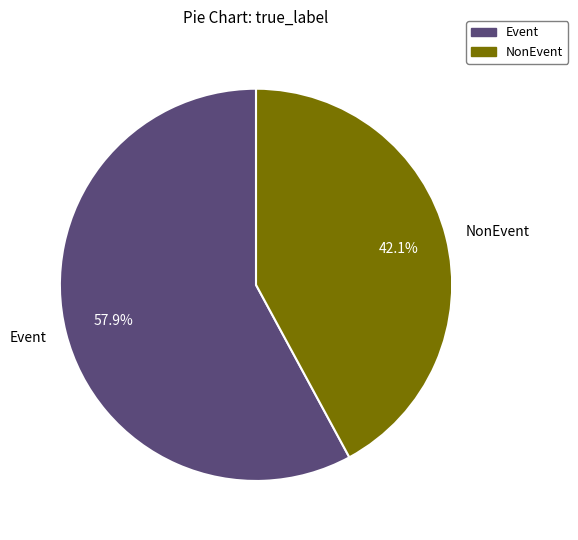

Which slice is the largest?

Event